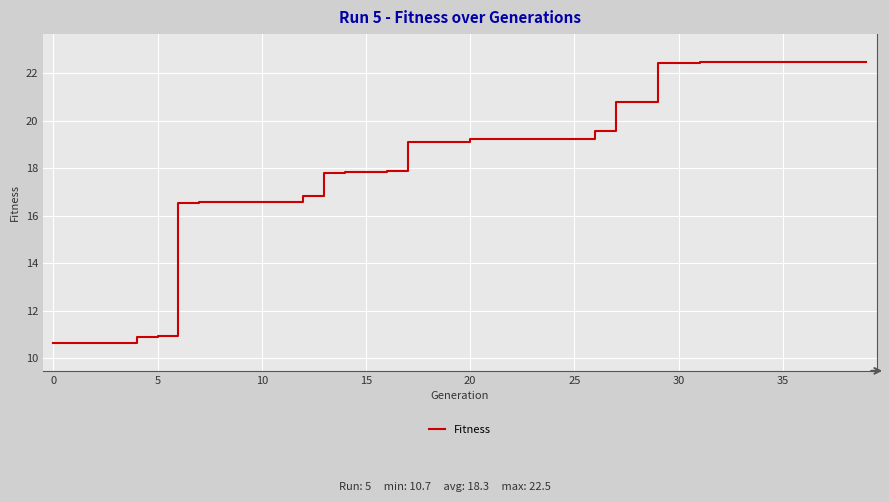

What is the smallest value displayed?

10.7